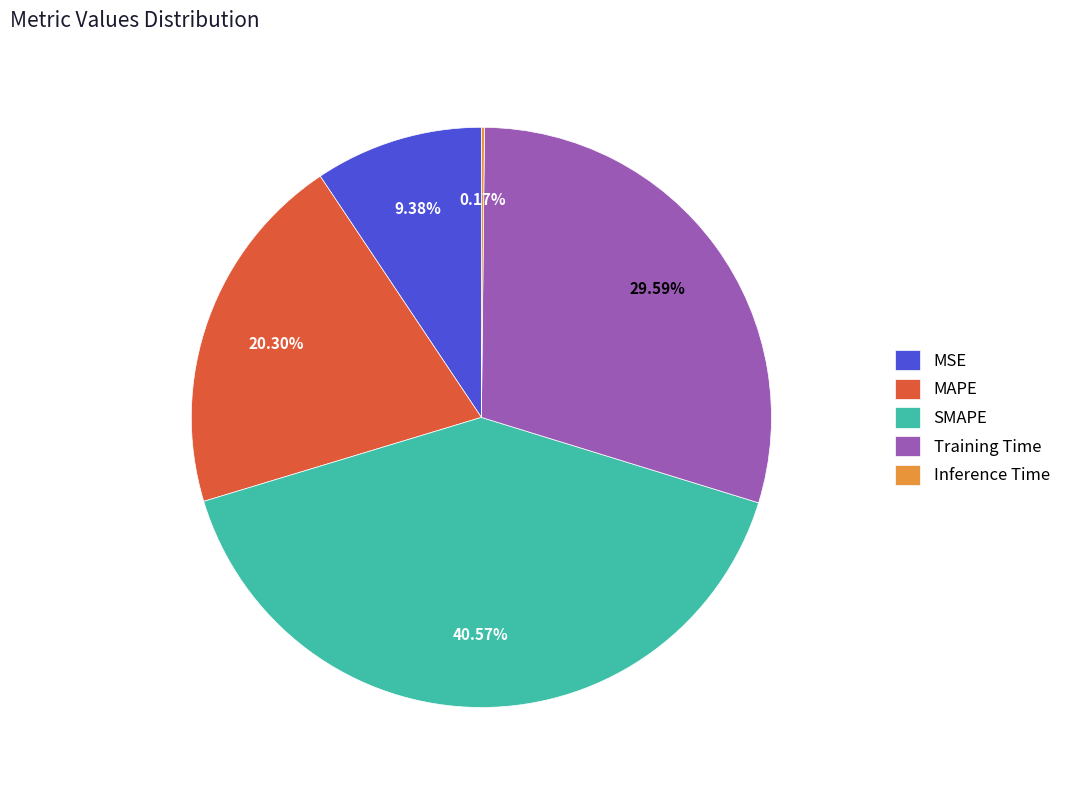

Does Training Time represent more than half of the total?

No